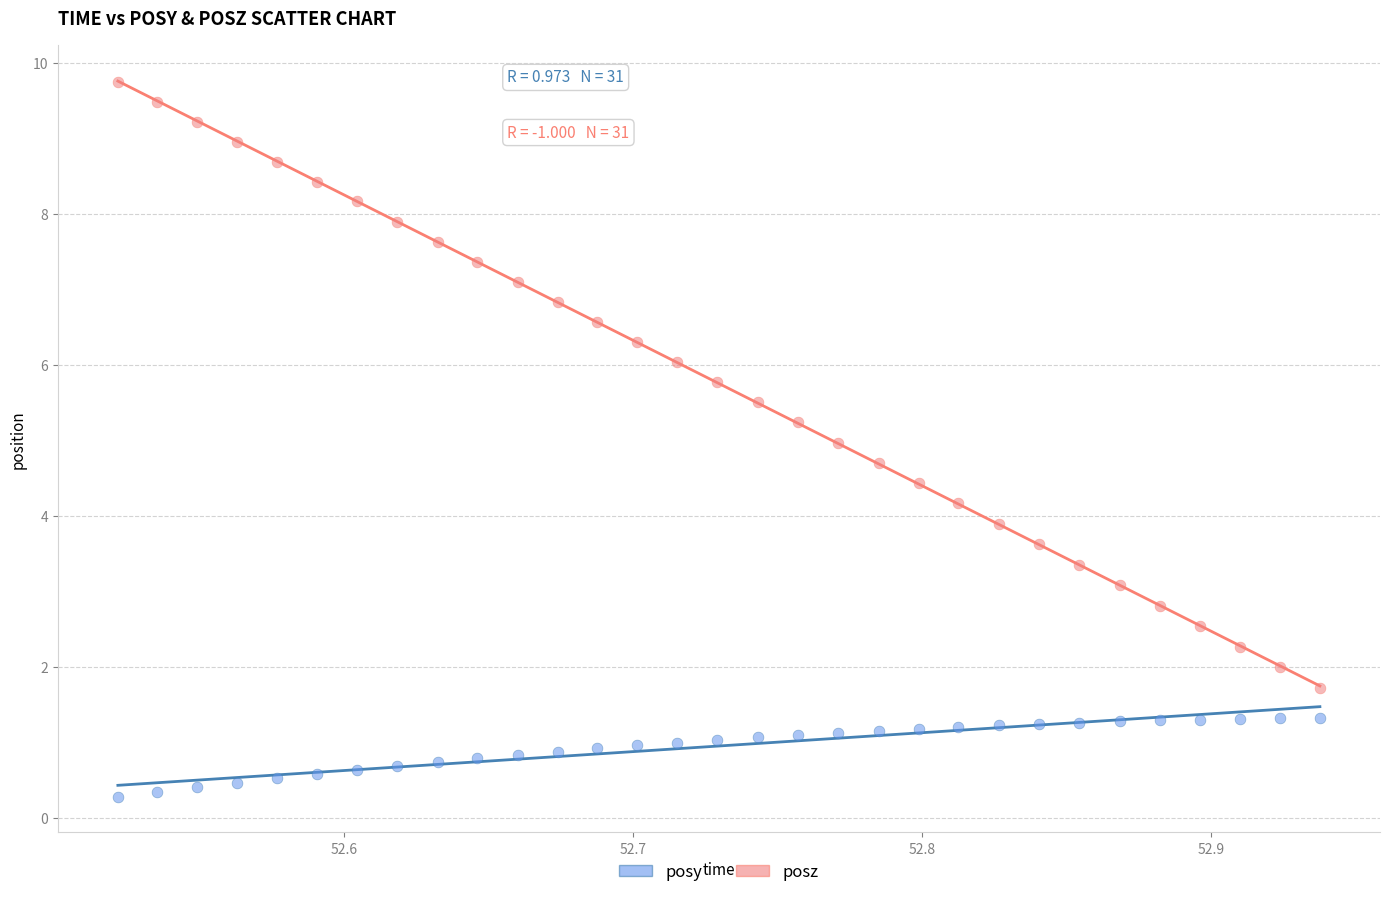

Which series has the widest spread of Y values?

posz